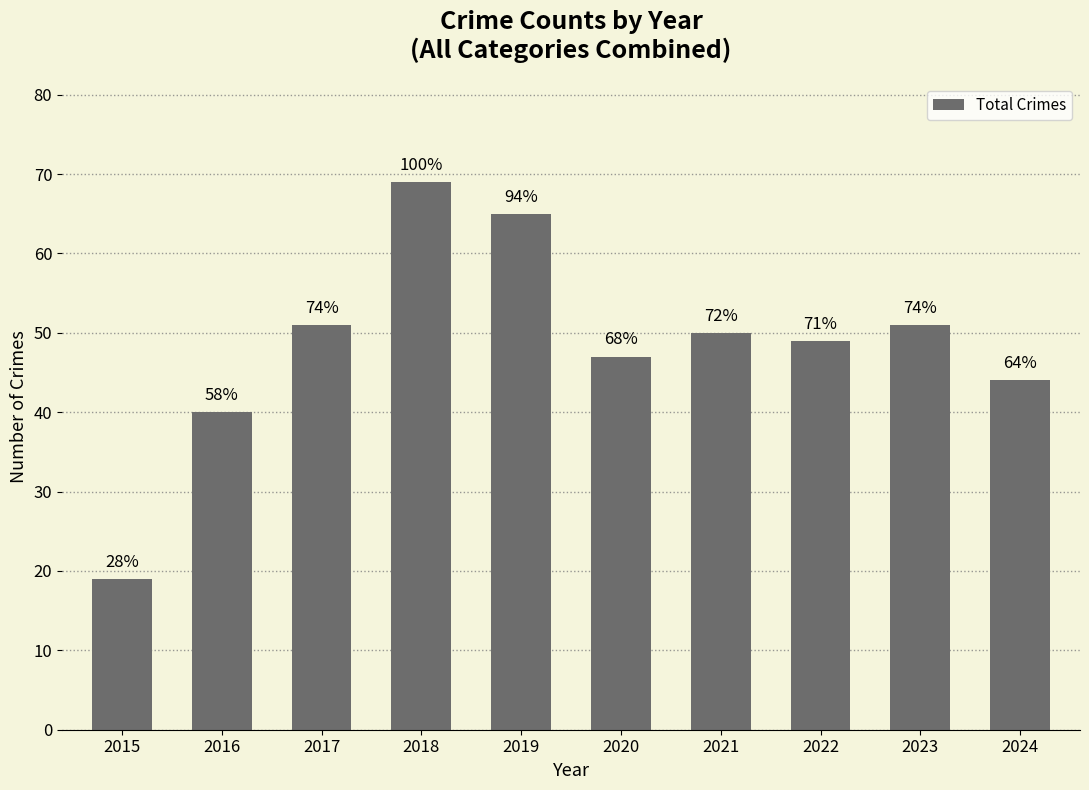

Does the chart contain any negative values?

No